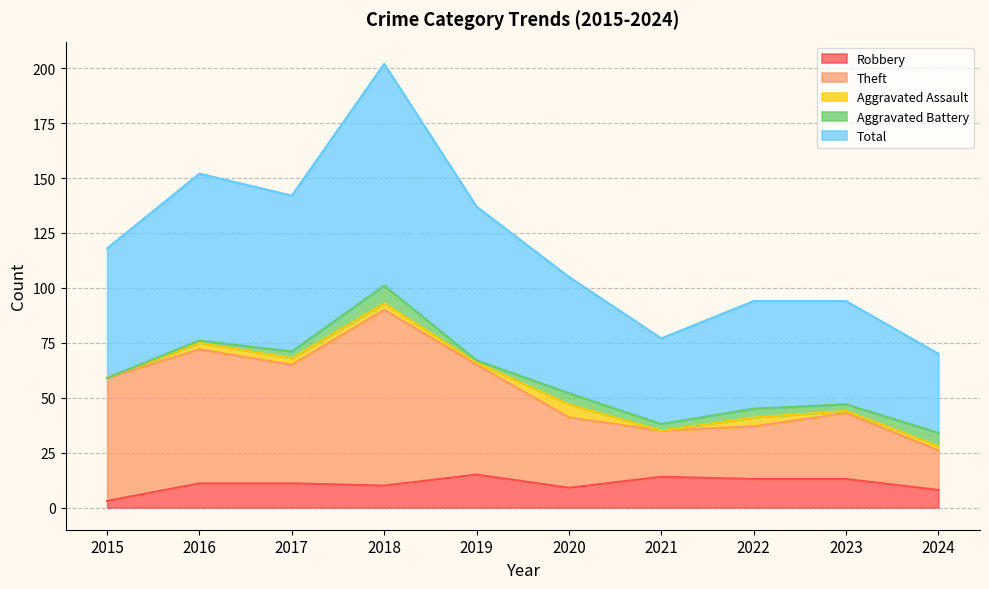

What is the sum of all Robbery values?

107